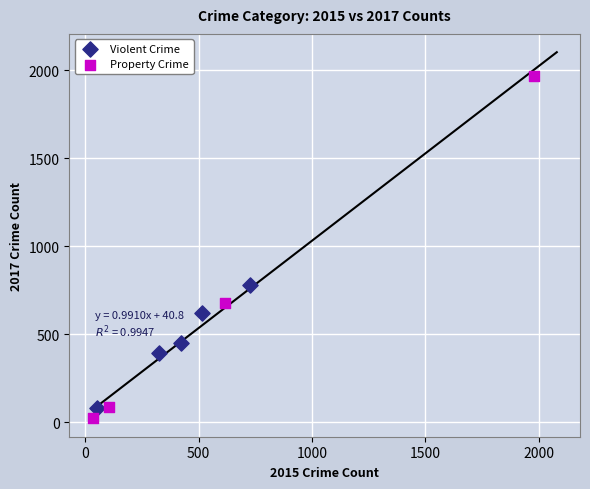

Which series reaches the minimum Y coordinate?

Property Crime